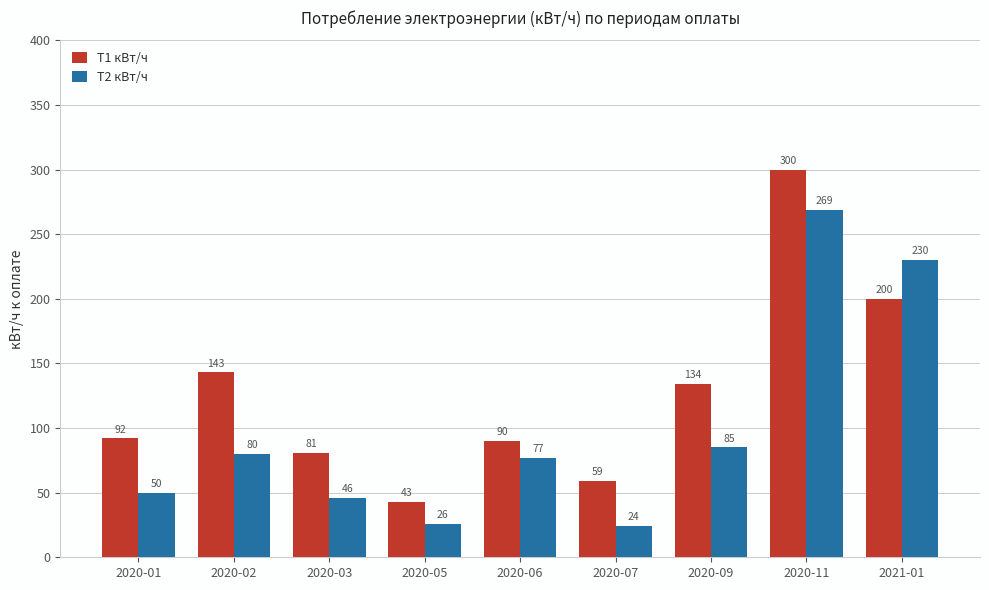

Does the chart contain any negative values?

No